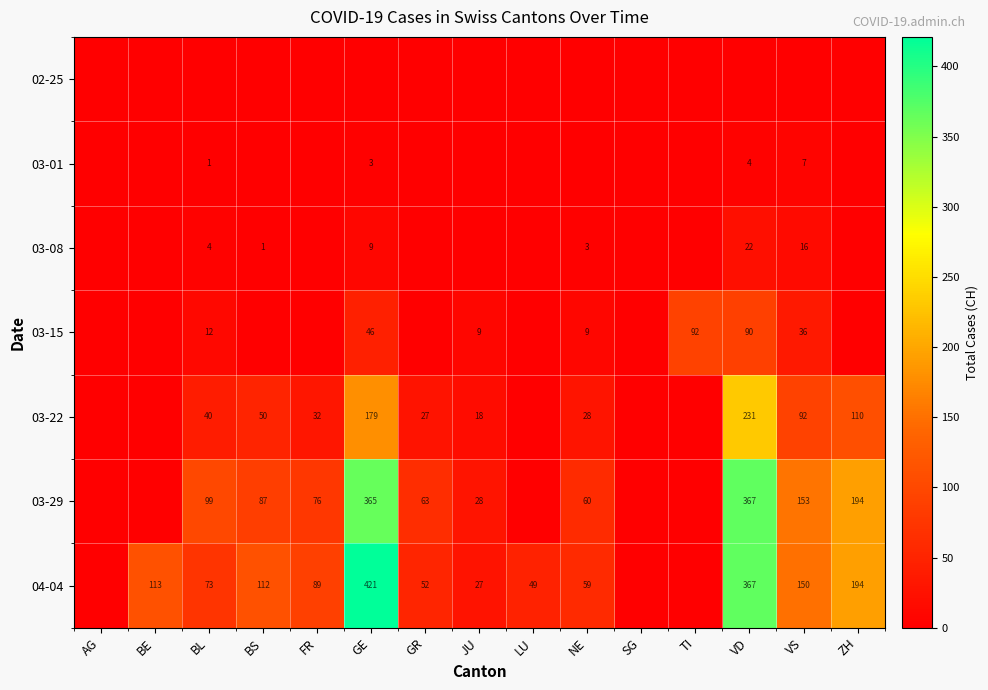

Between BE and ZH, which is larger?

BE